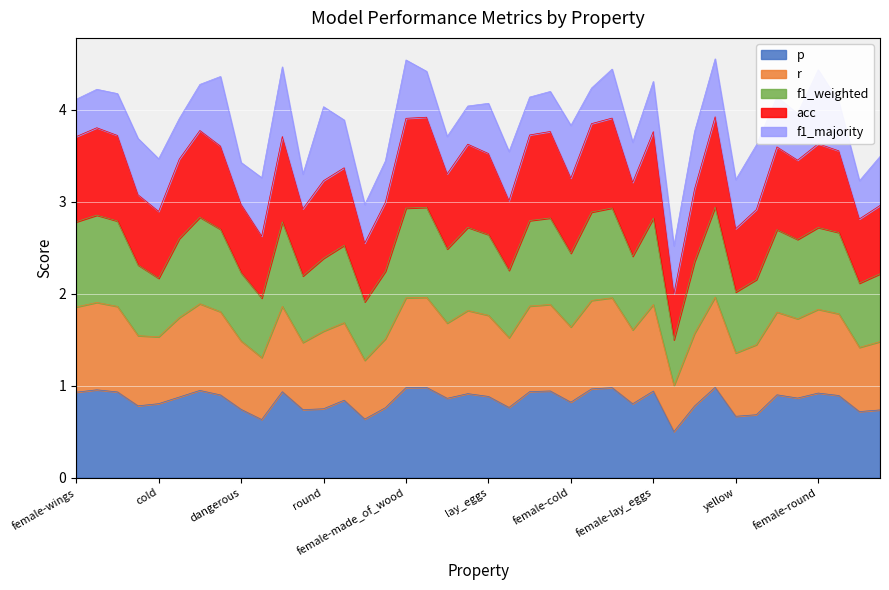

How many interior local valleys does the r series have?

12